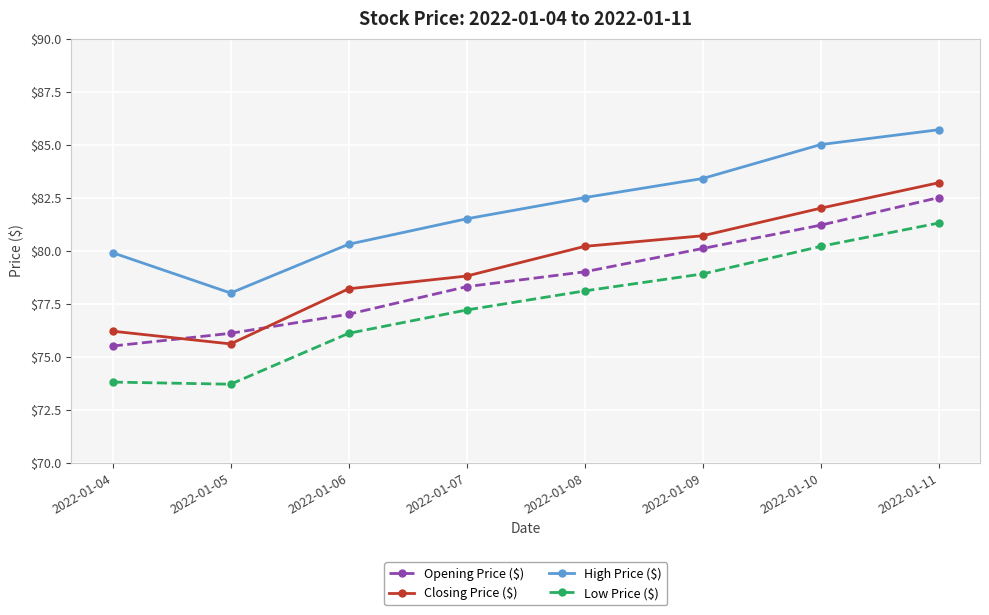

Is it true that High Price ($) equals 33.2 at 2022-01-07?

False